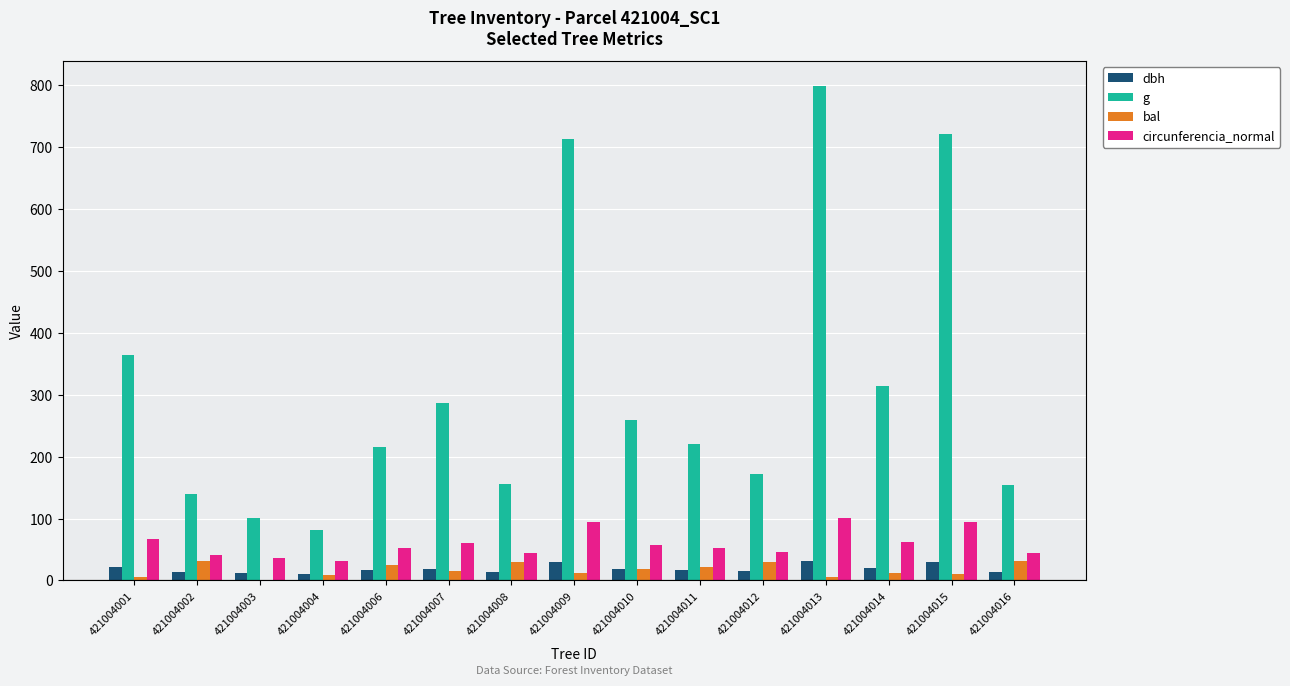

Which series has the widest spread of values?

g